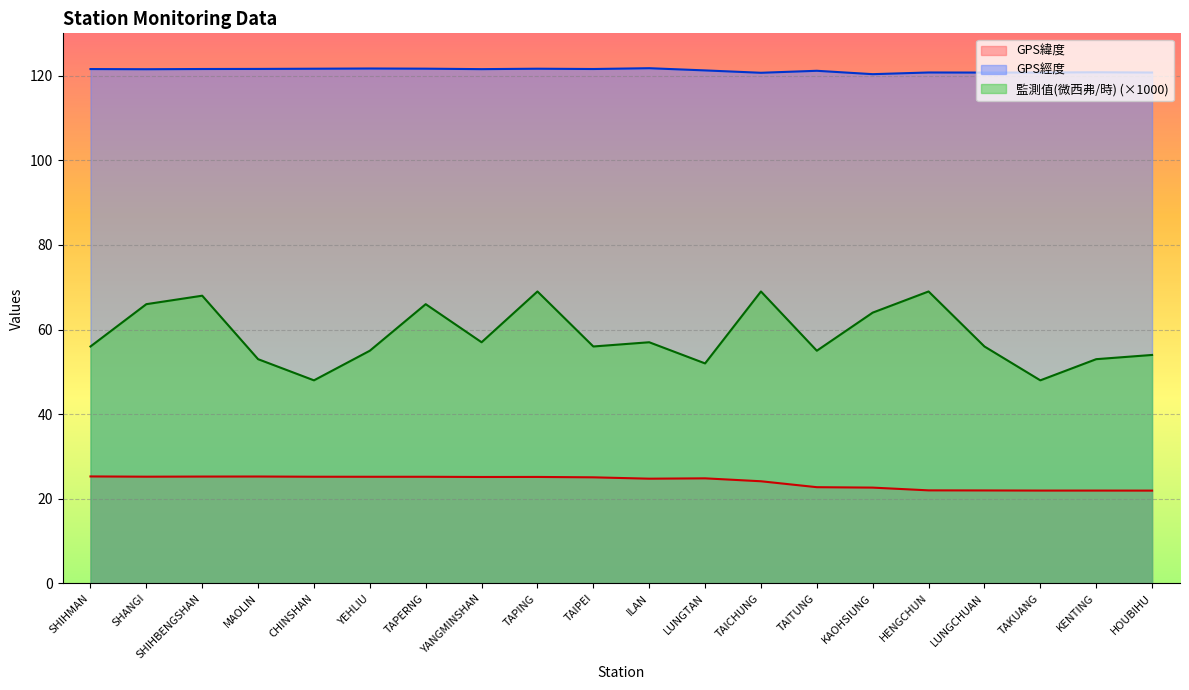

What is the label of the 1st point from the right?

HOUBIHU